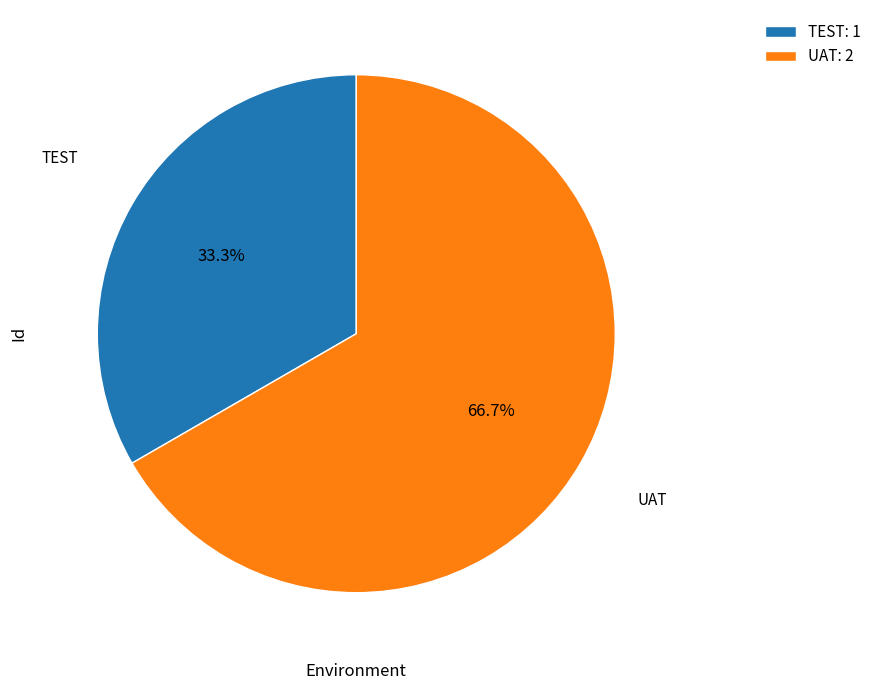

What is the largest slice in the pie chart?

UAT